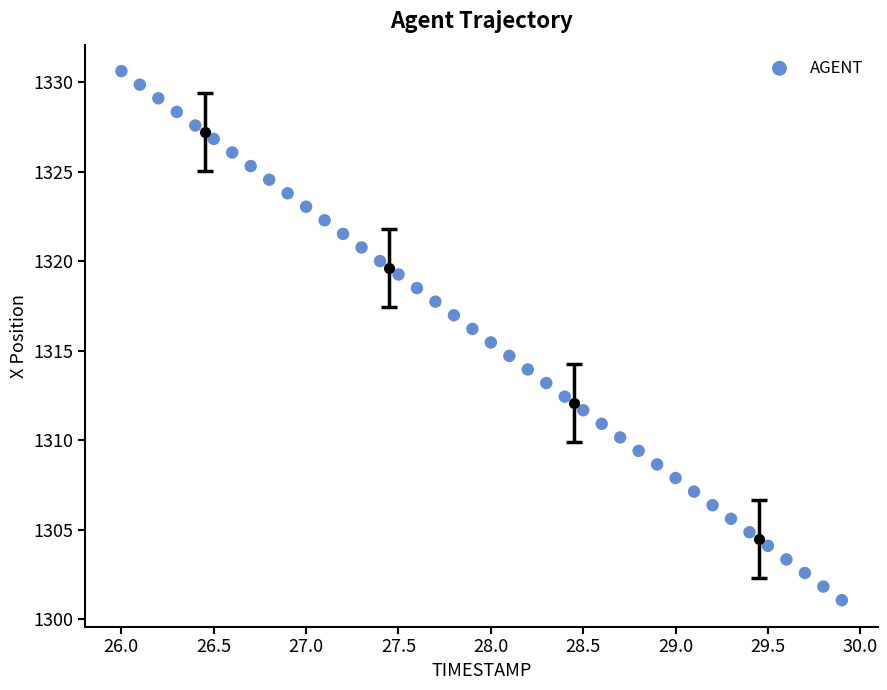

What is the range of X values (max minus min)?

3.9